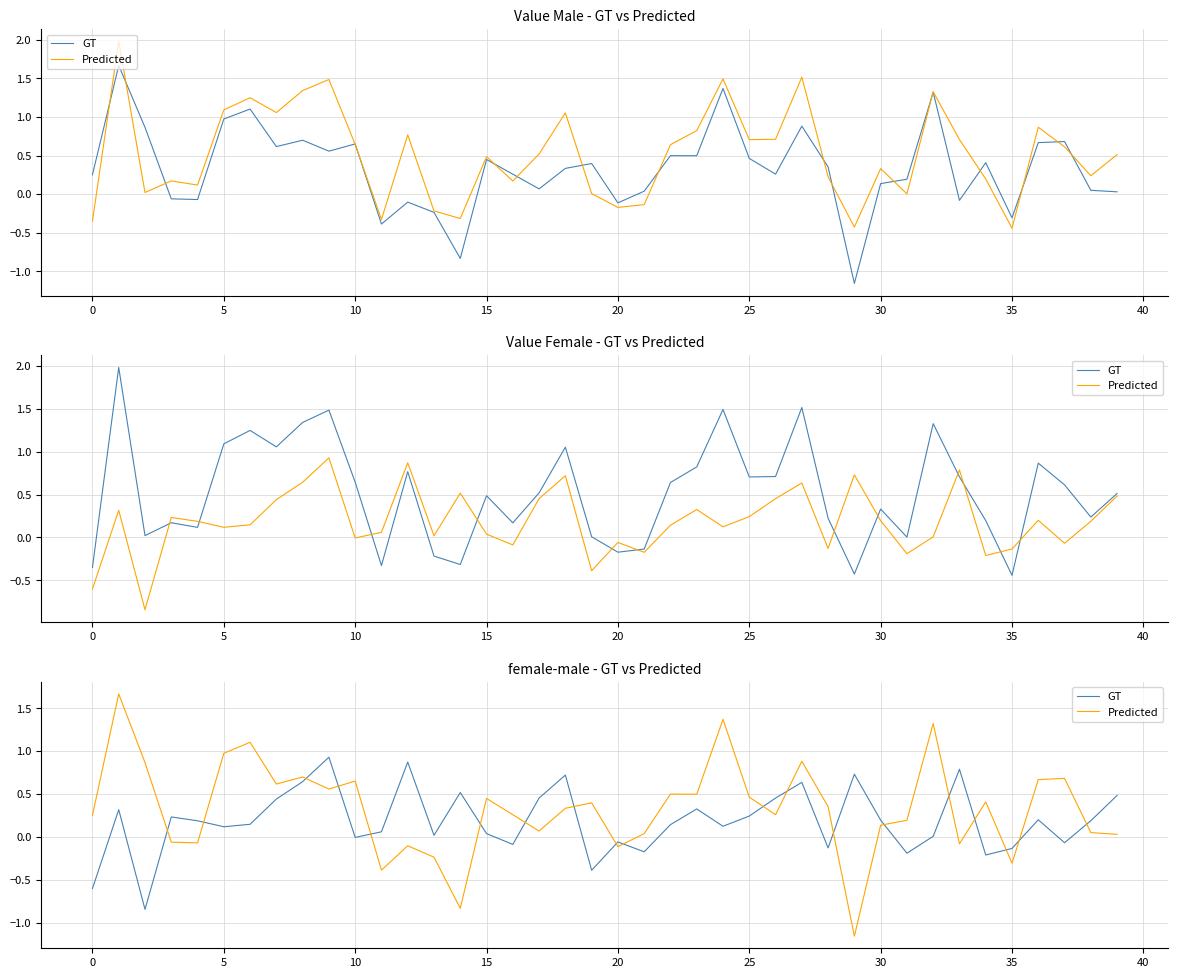

Reading right to left, extract all data points from this chart.

GT: 0.5	0.2	-0.1	0.2	-0.1	-0.2	0.8	0.0	-0.2	0.2	0.7	-0.1	0.6	0.5	0.2	0.1	0.3	0.1	-0.2	-0.1	-0.4	0.7	0.5	-0.1	0.0	0.5	0.0	0.9	0.1	-0.0	0.9	0.6	0.4	0.1	0.1	0.2	0.2	-0.8	0.3	-0.6
Predicted: 0.0	0.0	0.7	0.7	-0.3	0.4	-0.1	1.3	0.2	0.1	-1.2	0.4	0.9	0.3	0.5	1.4	0.5	0.5	0.0	-0.1	0.4	0.3	0.1	0.3	0.4	-0.8	-0.2	-0.1	-0.4	0.7	0.6	0.7	0.6	1.1	1.0	-0.1	-0.1	0.9	1.7	0.3